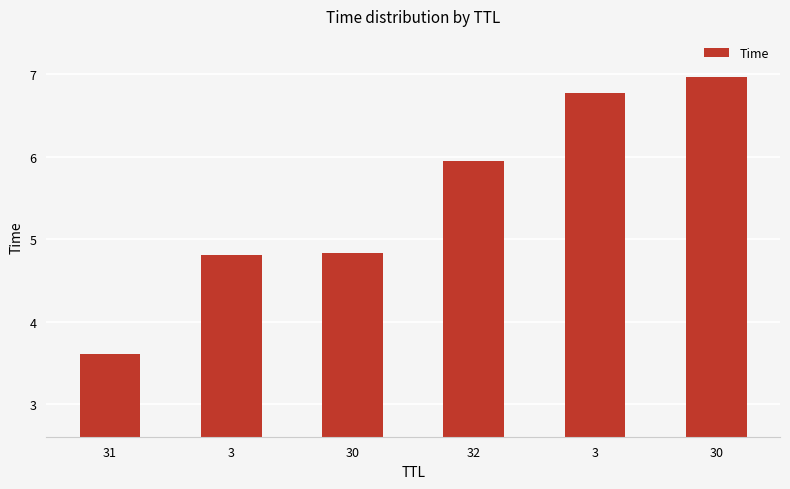

What is the label of the 4th bar from the left?

32